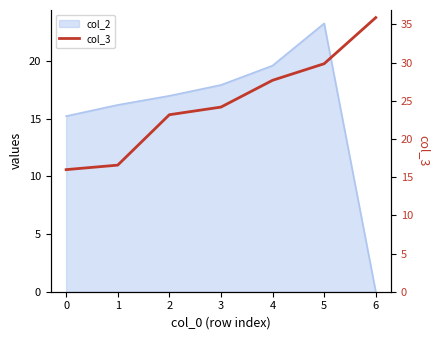

Where is the data nearest to the value 25?

3